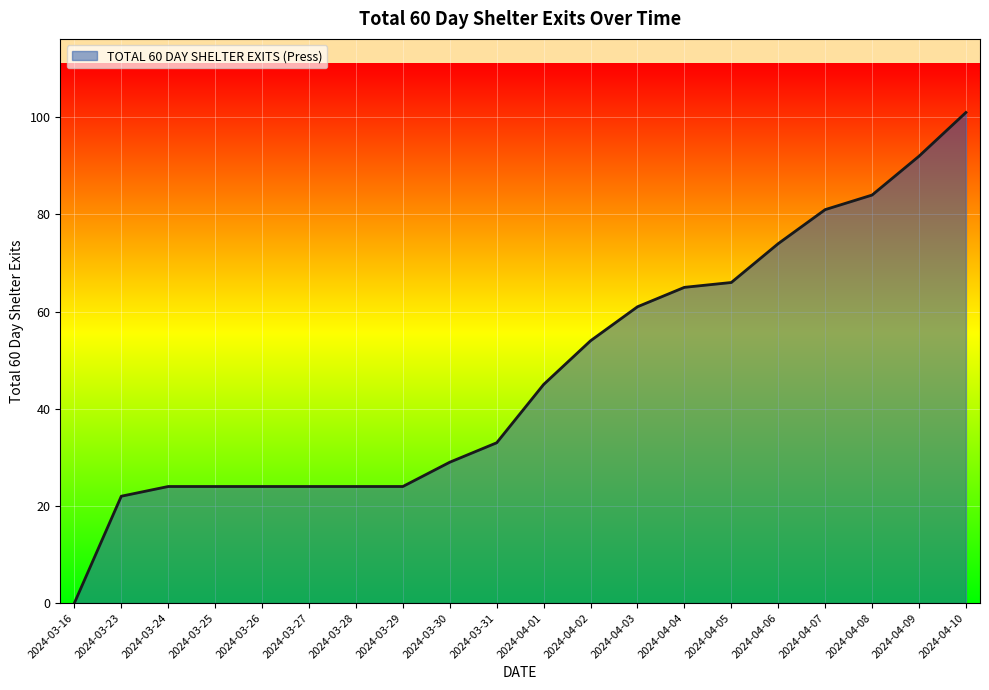

What is the approximate value at 2024-04-03, to the nearest 5?

60